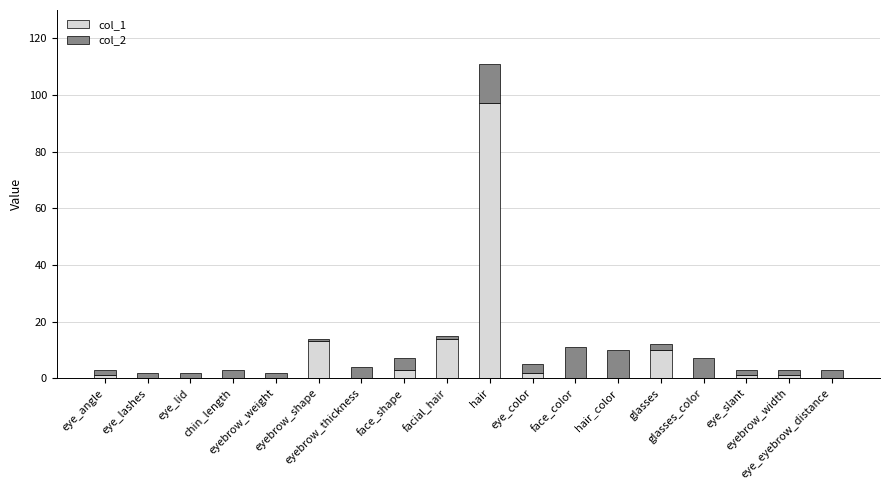

Where is col_1 nearest to the value 48?

facial_hair